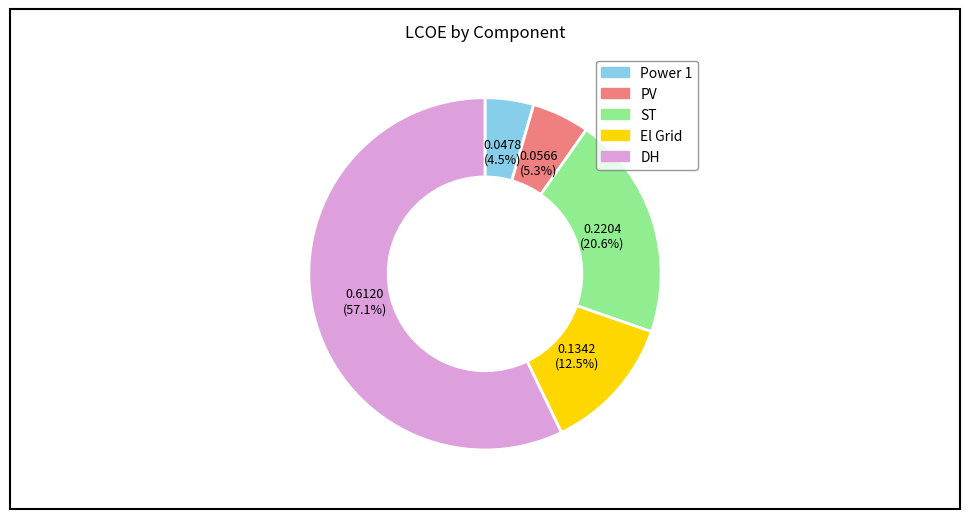

True or false: ST accounts for 21% of the total.

True